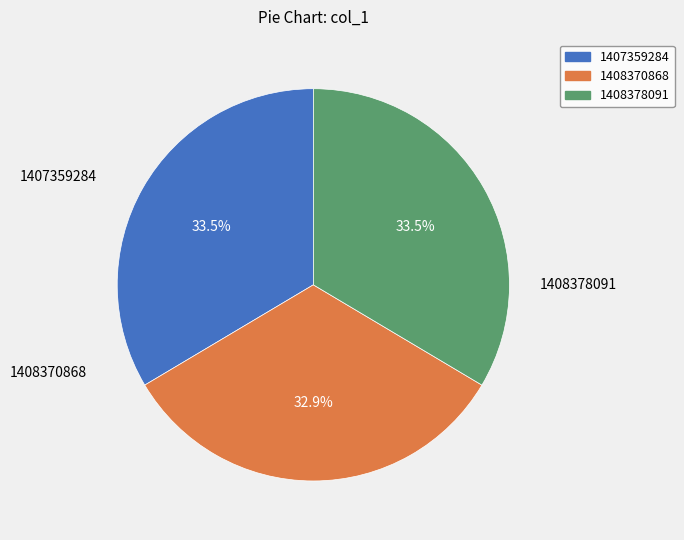

The 1408370868 slice represents 40% of the pie. True or false?

False